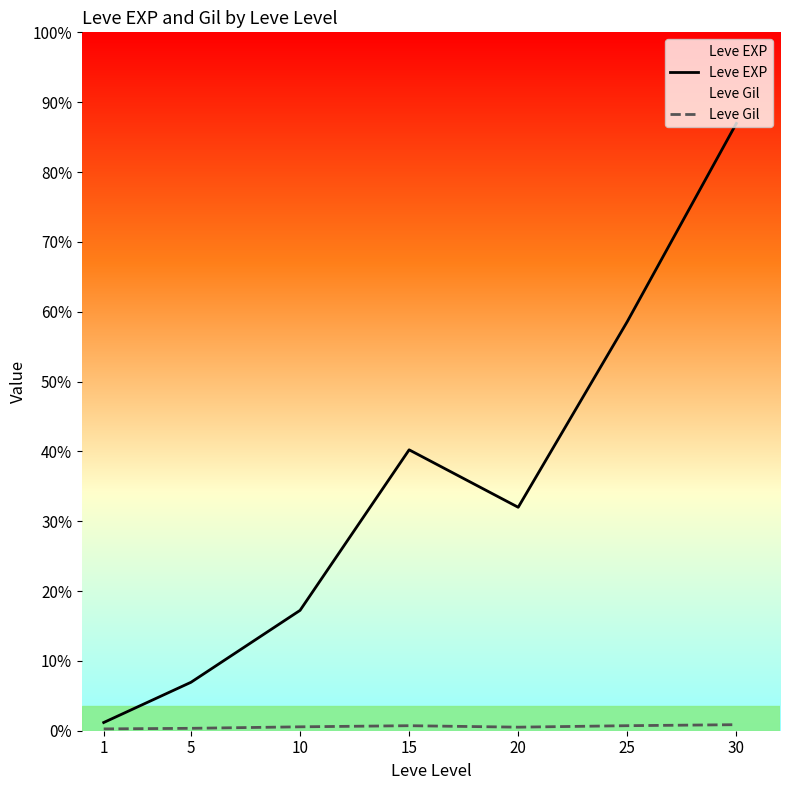

What is the value of the Leve Gil point at the 6th from the left?

312.7